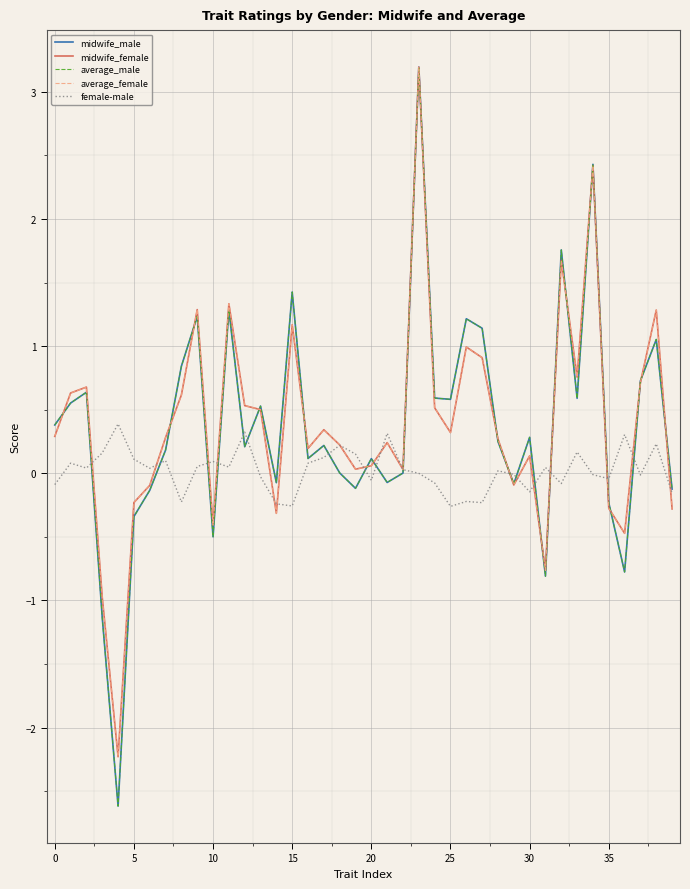

What is the minimum value for midwife_female?

-2.2